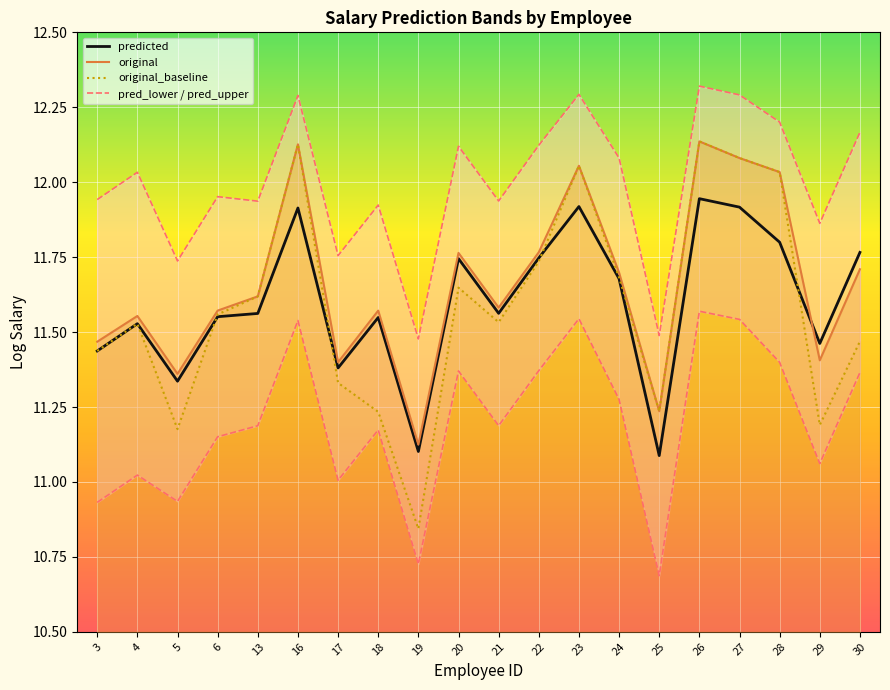

True or false: the data has more than 0 interior local peaks.

True